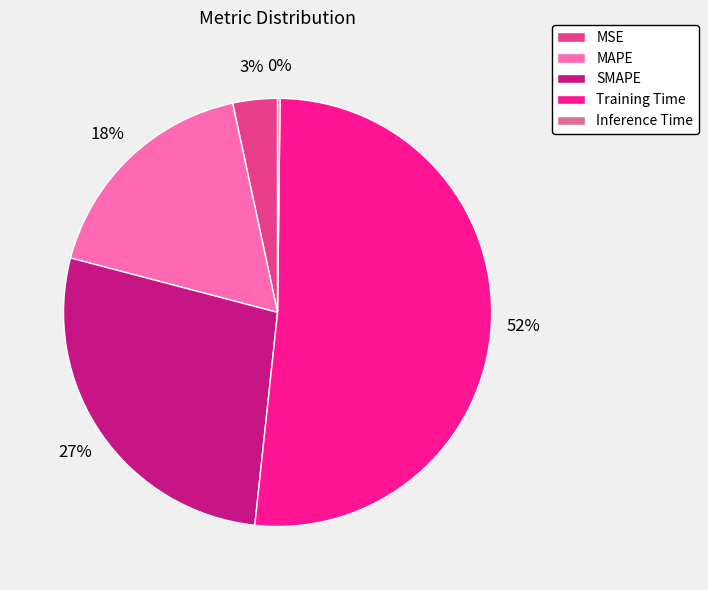

To the nearest percent, what is the average slice percentage?

20%